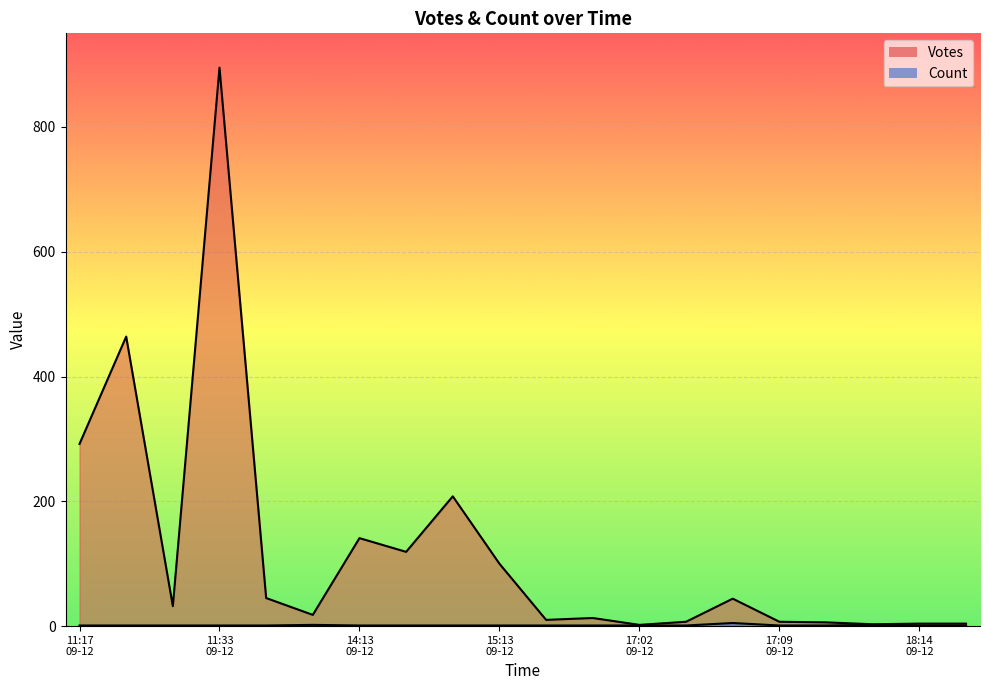

How many data points in Count are above 1?

3